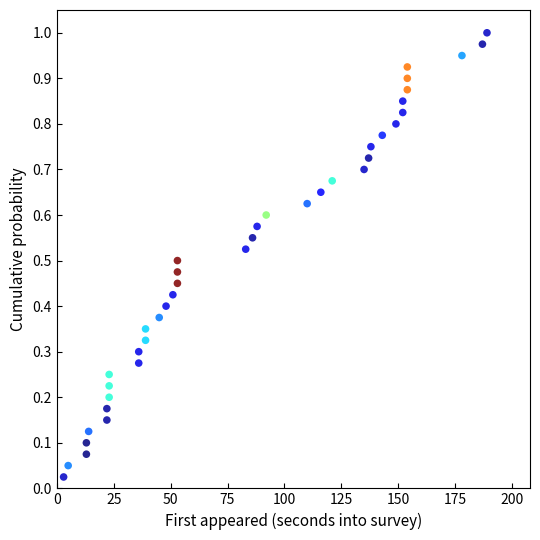

What is the range of X values (max minus min)?

186.0